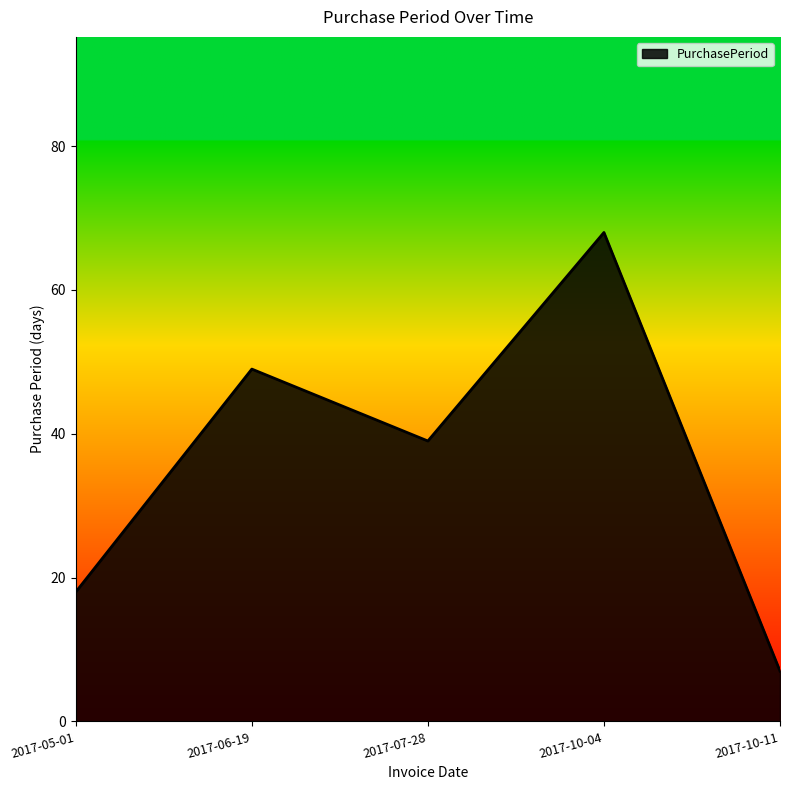

Rank the categories by value from highest to lowest.

2017-10-04, 2017-06-19, 2017-07-28, 2017-05-01, 2017-10-11